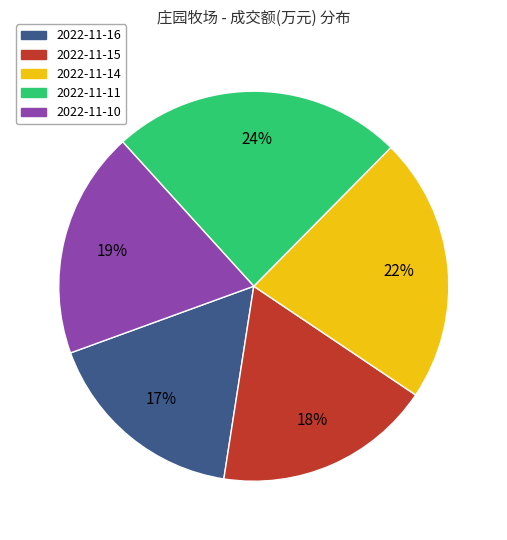

Does any single category account for the majority?

No